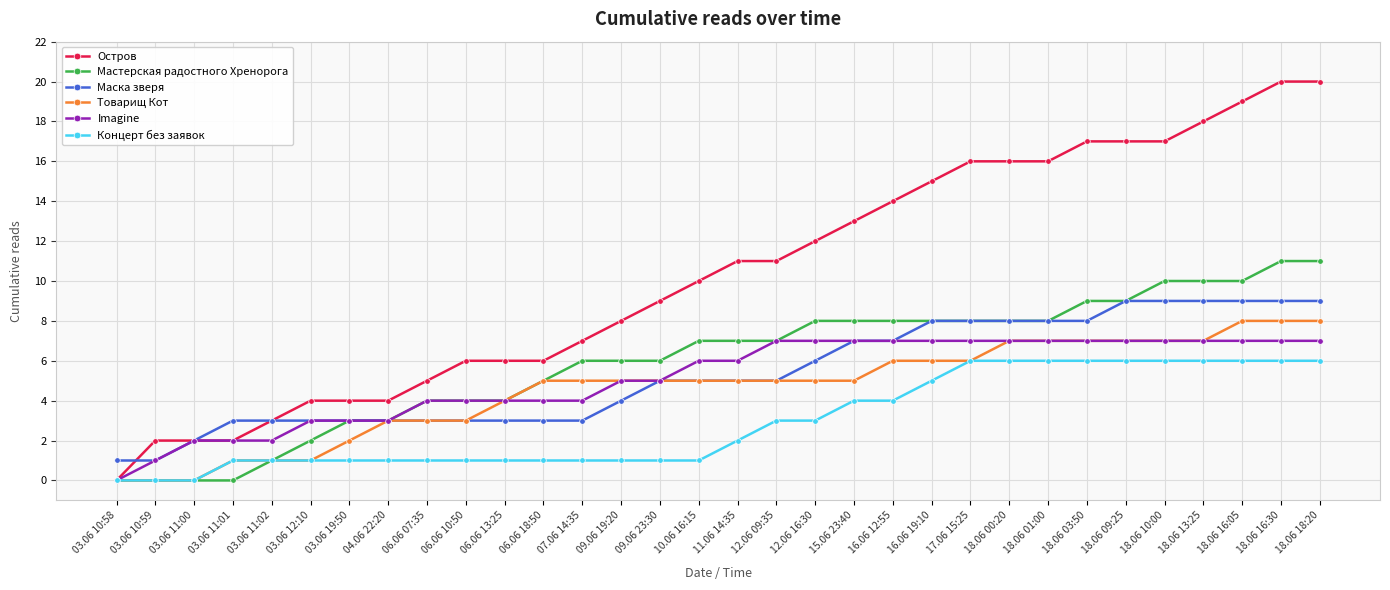

Which category has the lowest value in the Imagine series?

03.06 10:58